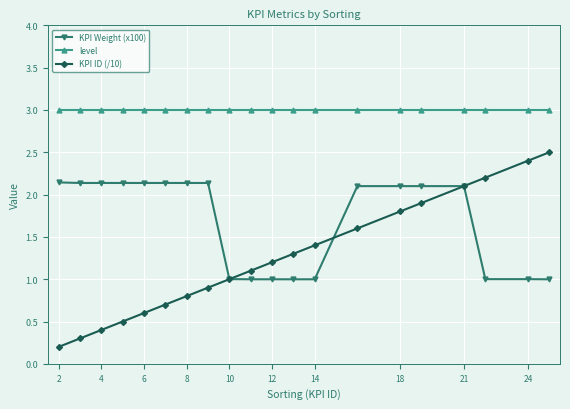

At how many categories does at least one series exceed 0?

20